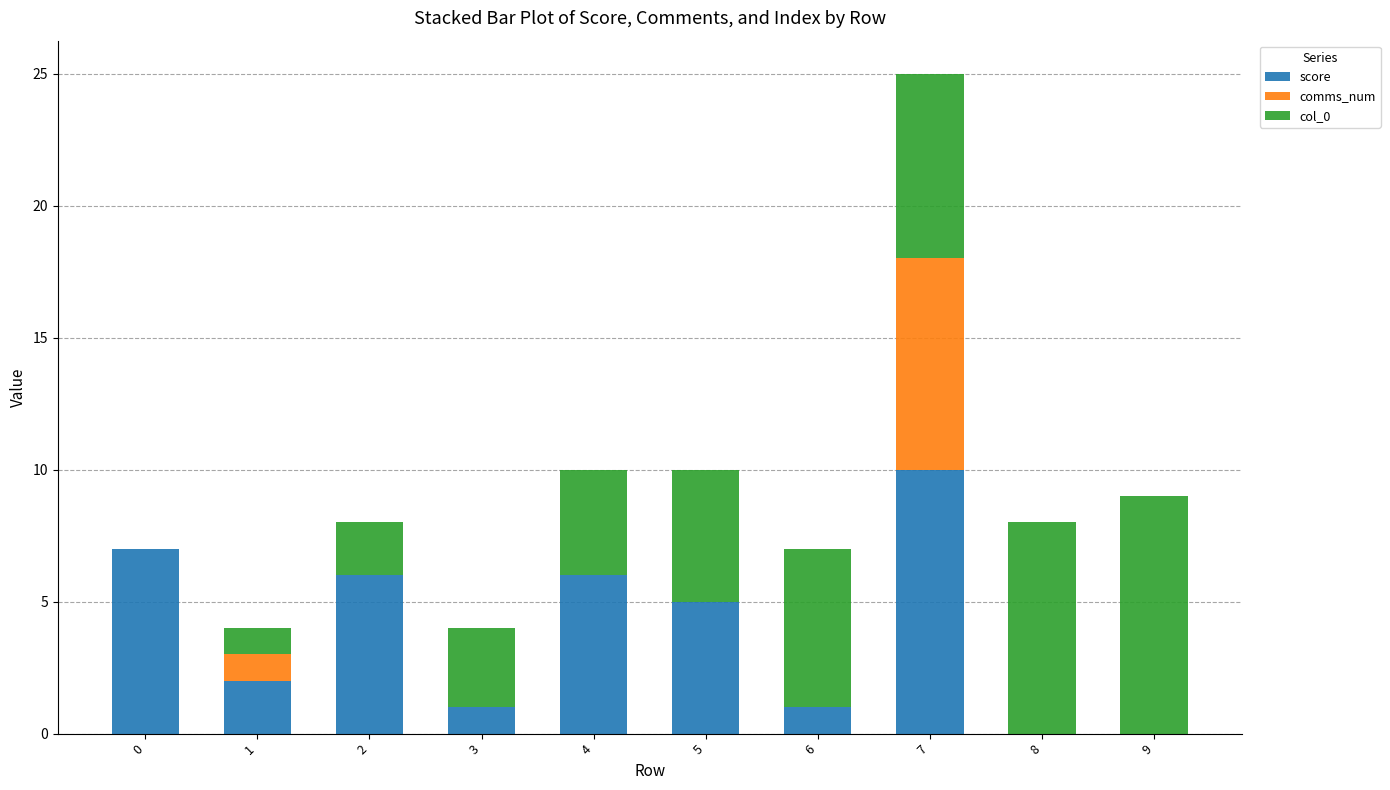

At which category is the sum across all series the highest?

7